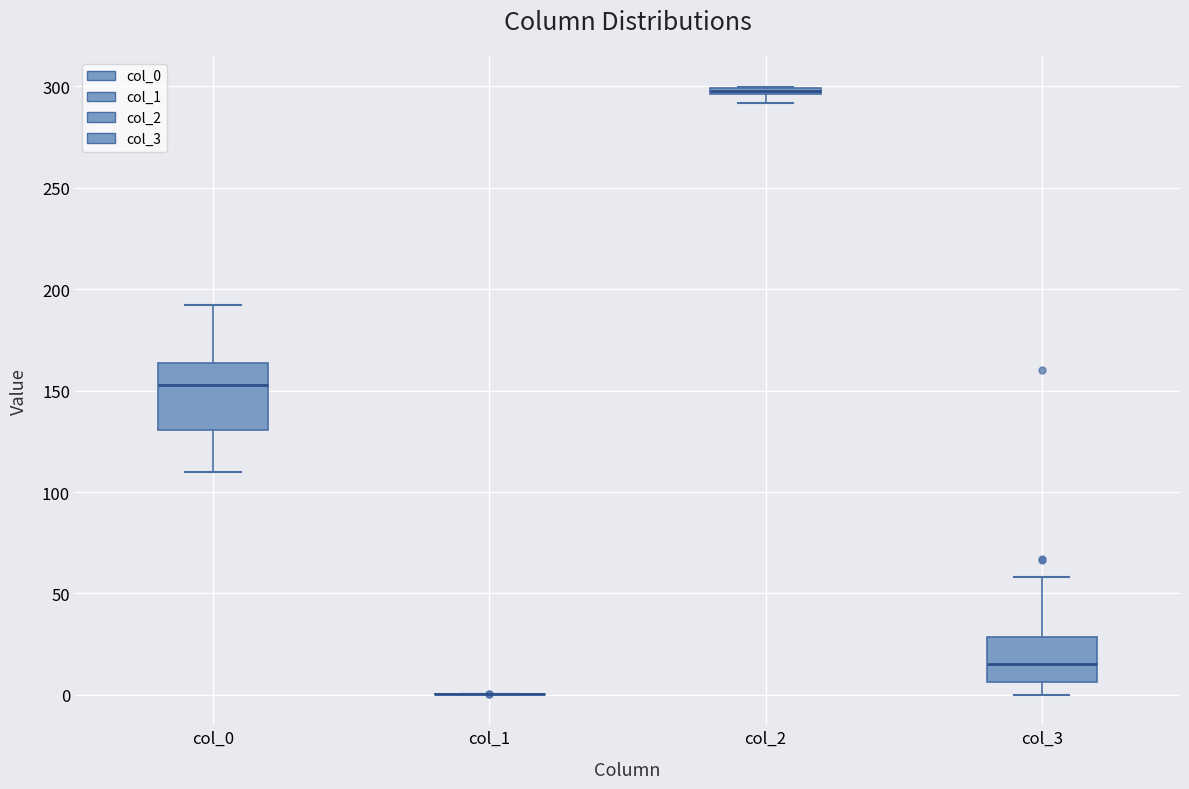

Which box is the tallest, from its lower edge to its upper edge?

col_0